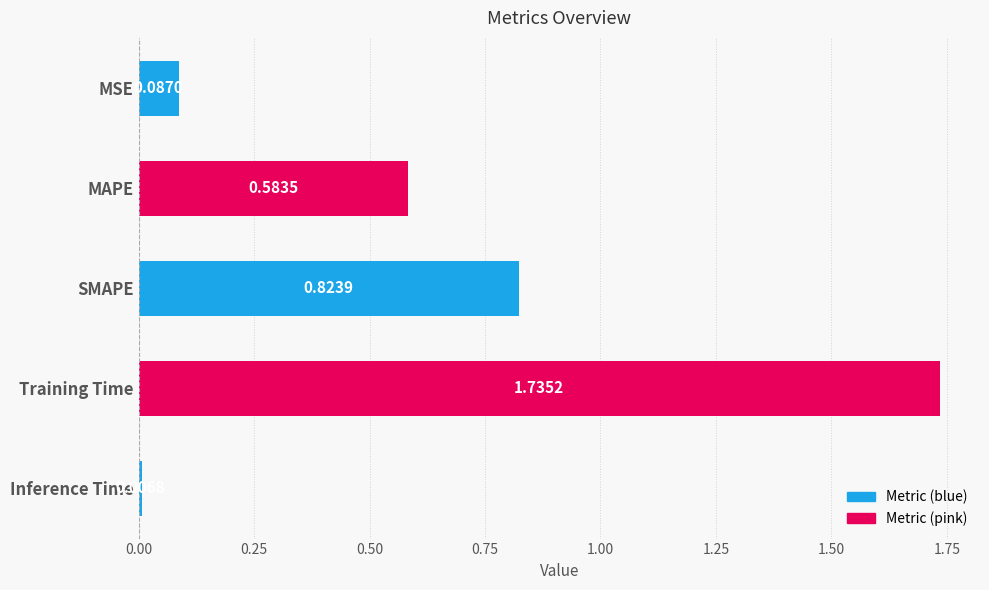

Where is the data nearest to the value 0?

Inference Time